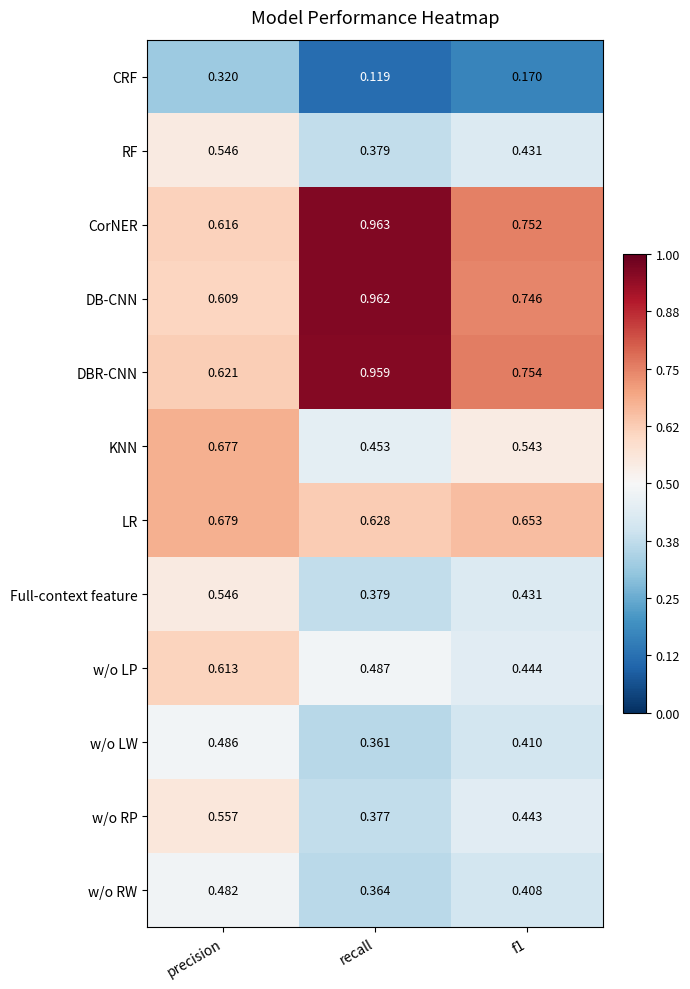

At which category is the sum across all series the highest?

precision